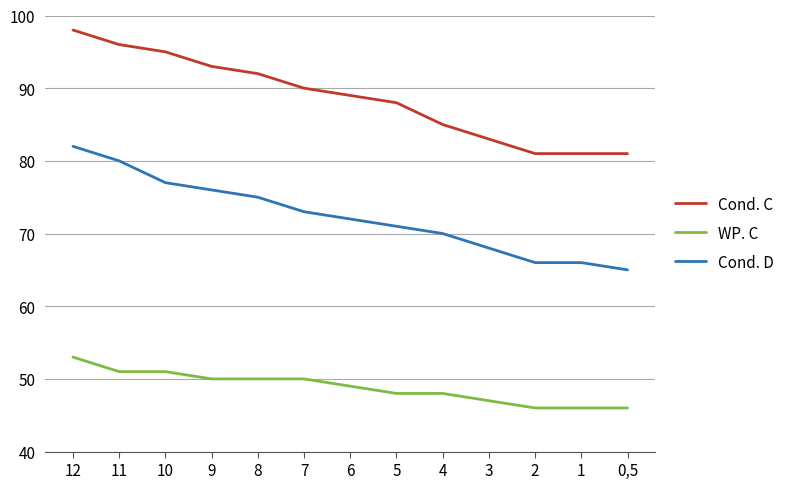

Is the value of Cond. D at 4 greater than the value of Cond. C at 6?

No